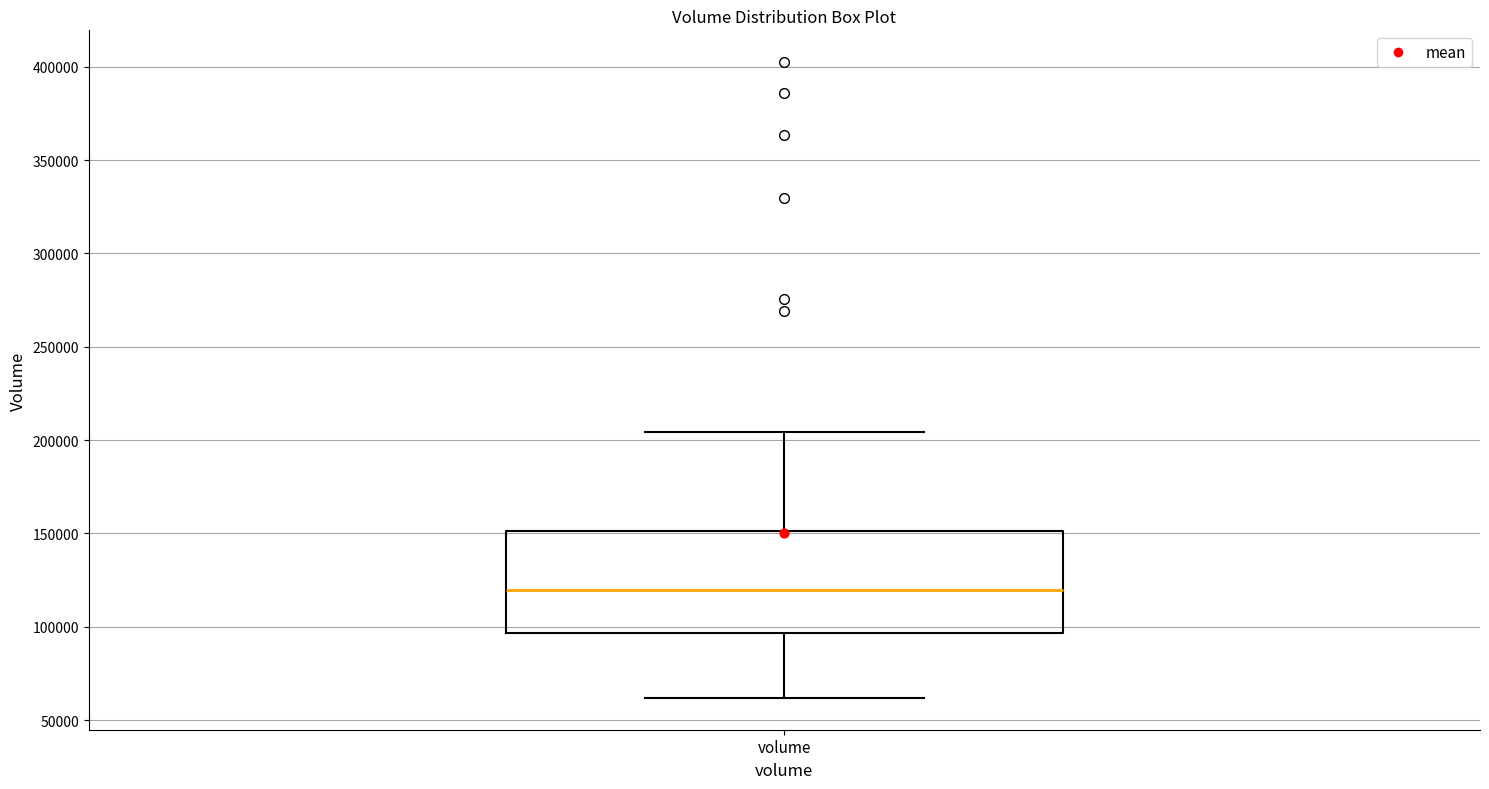

Where is the lower edge of the box for volume on the y-axis? The values are not printed on the chart, so give them approximately, as read against the axis.

95000